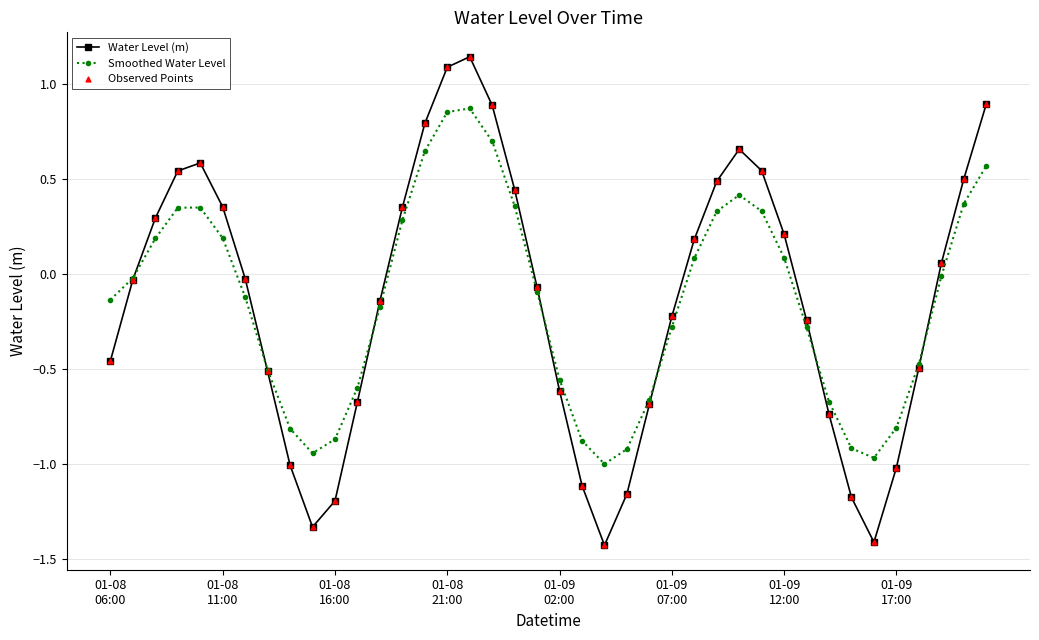

Which series has the largest range (max minus min)?

Water Level (m)